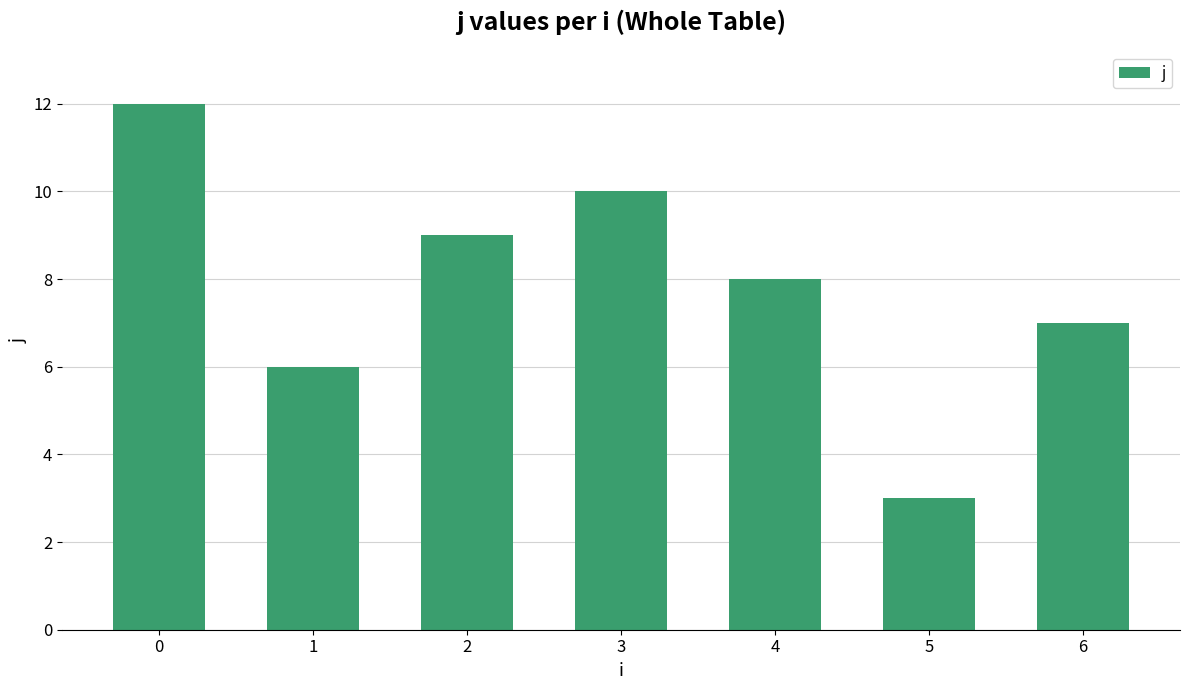

Count the values in the range 6 to 10.

5